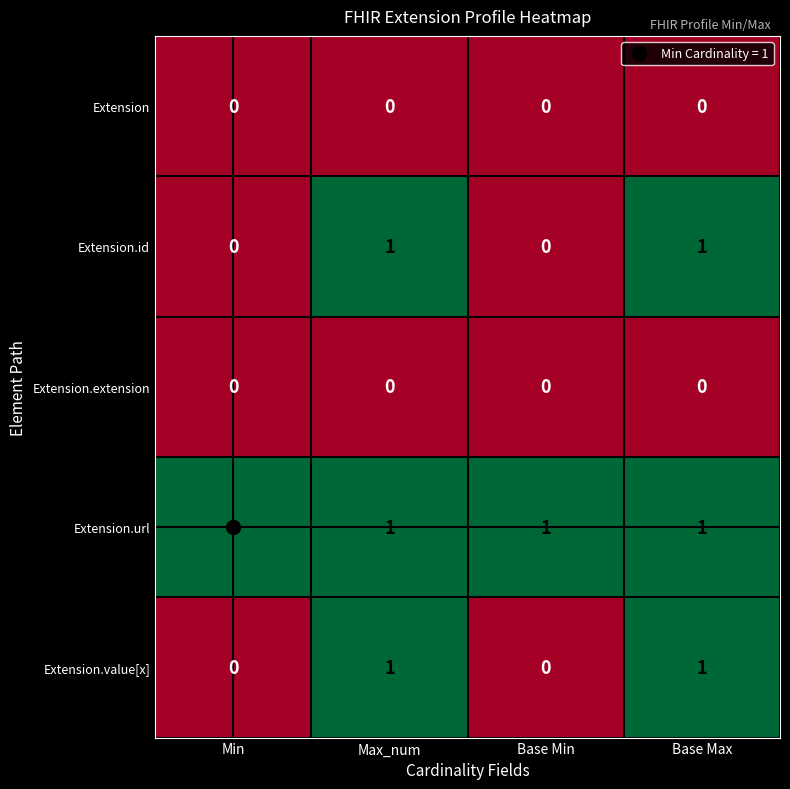

The Extension.url series shows 2 at Min. True or false?

False